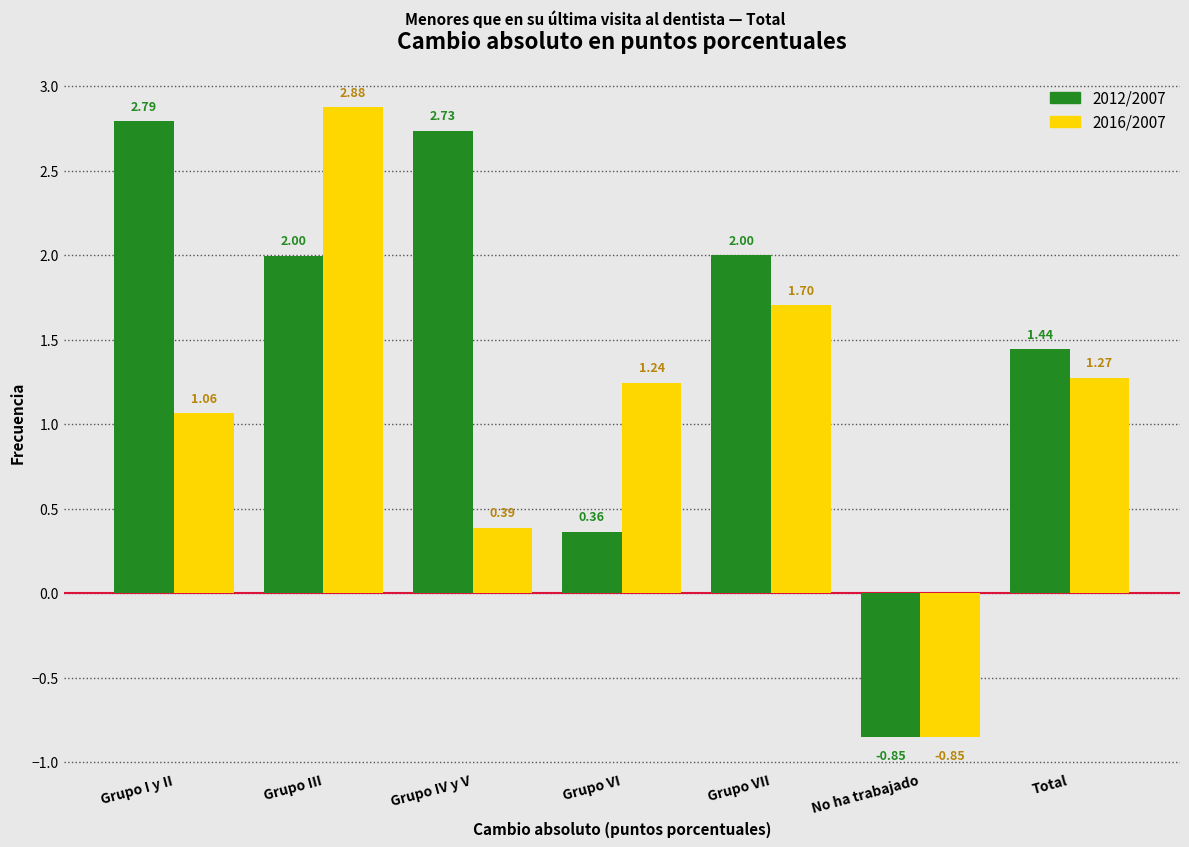

At which label is 2012/2007 closest to 0?

Grupo VI